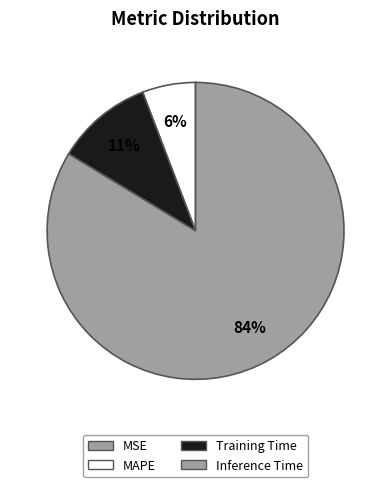

Between Inference Time and MSE, which is larger?

Inference Time